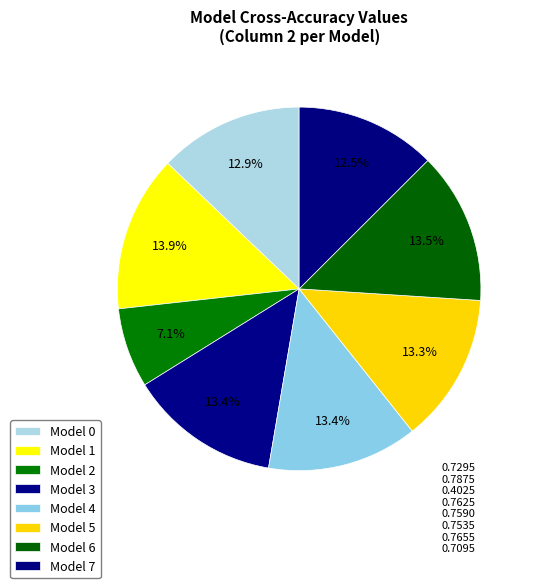

How many slices are in this pie chart?

8